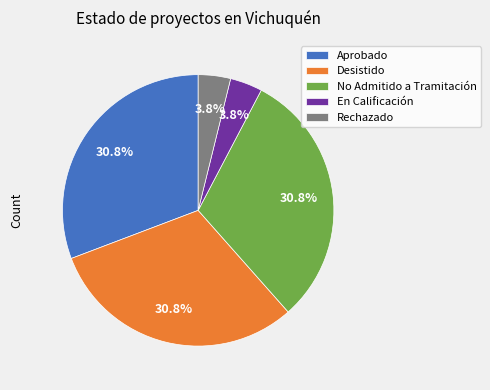

Does Aprobado represent more than half of the total?

No